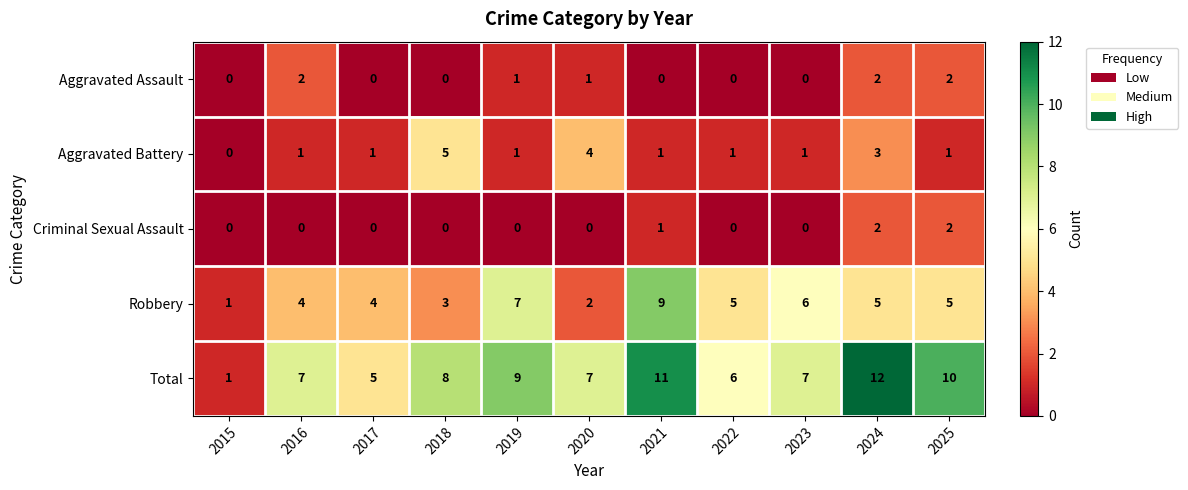

The Aggravated Assault series shows 1 at 2017. True or false?

False